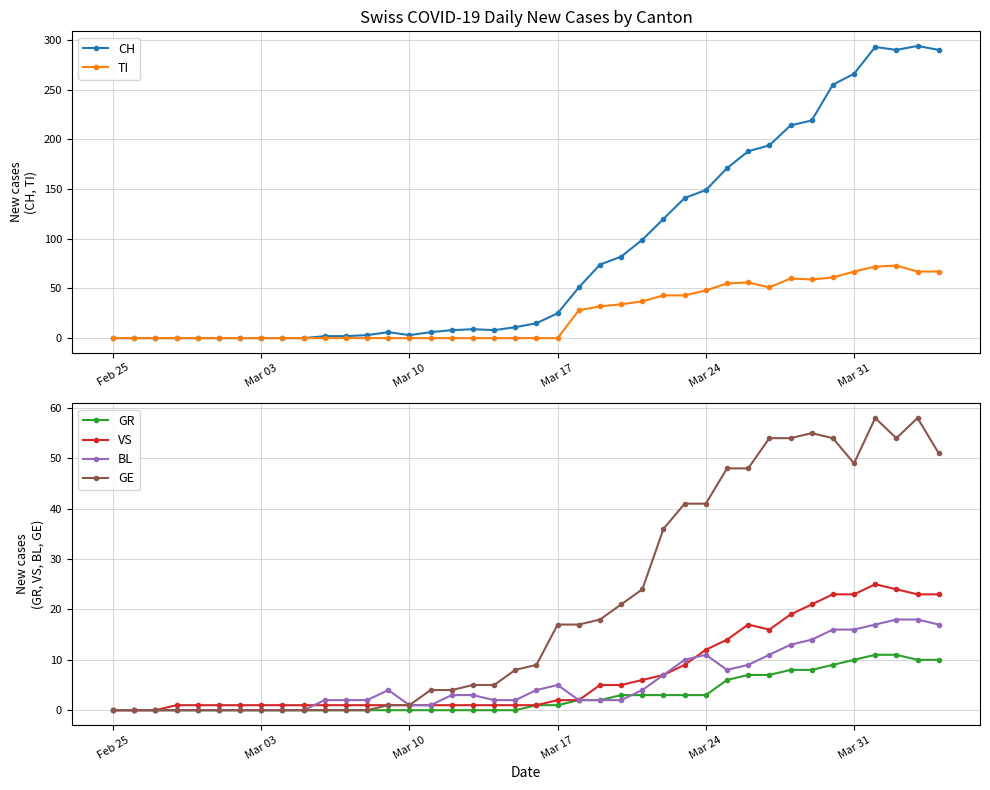

The value of BL at Mar 17 is 5. True or false?

True